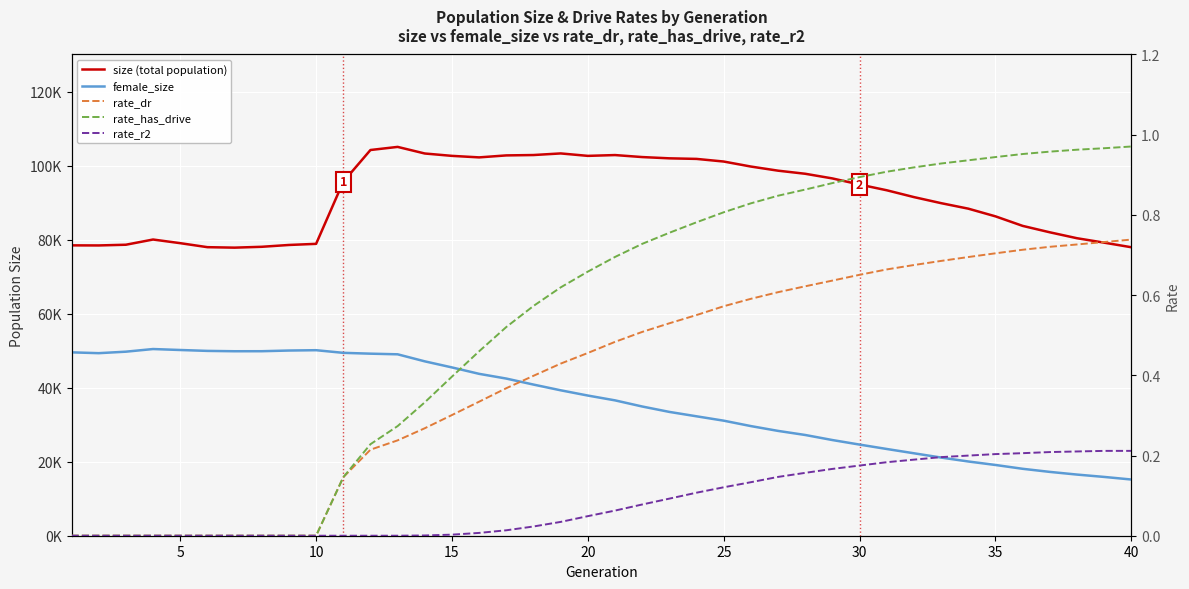

True or false: female_size and size (total population) cross at least once.

False